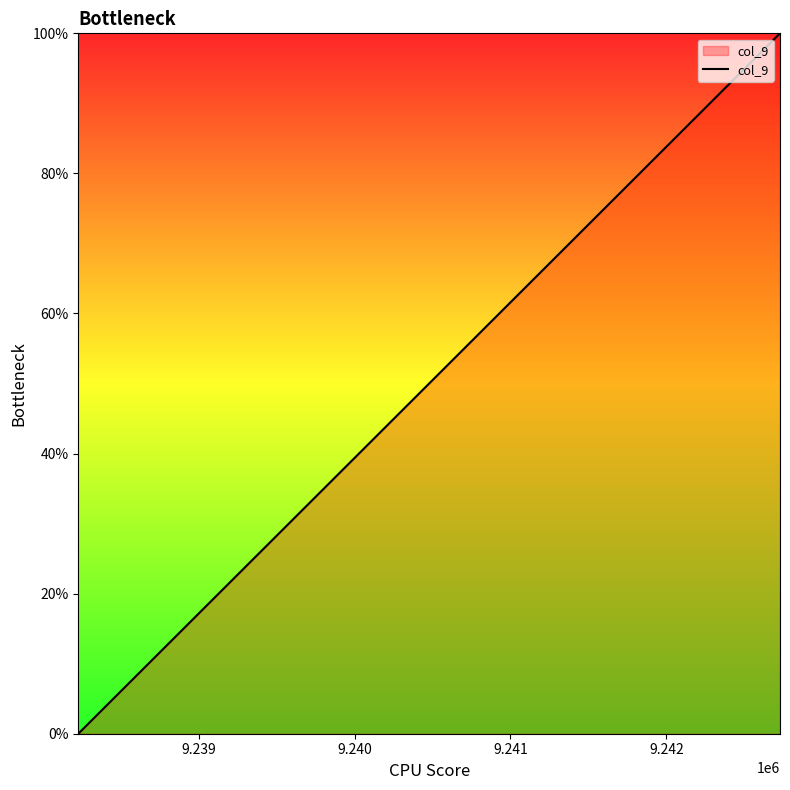

What is the difference between the maximum and minimum values?

100.0